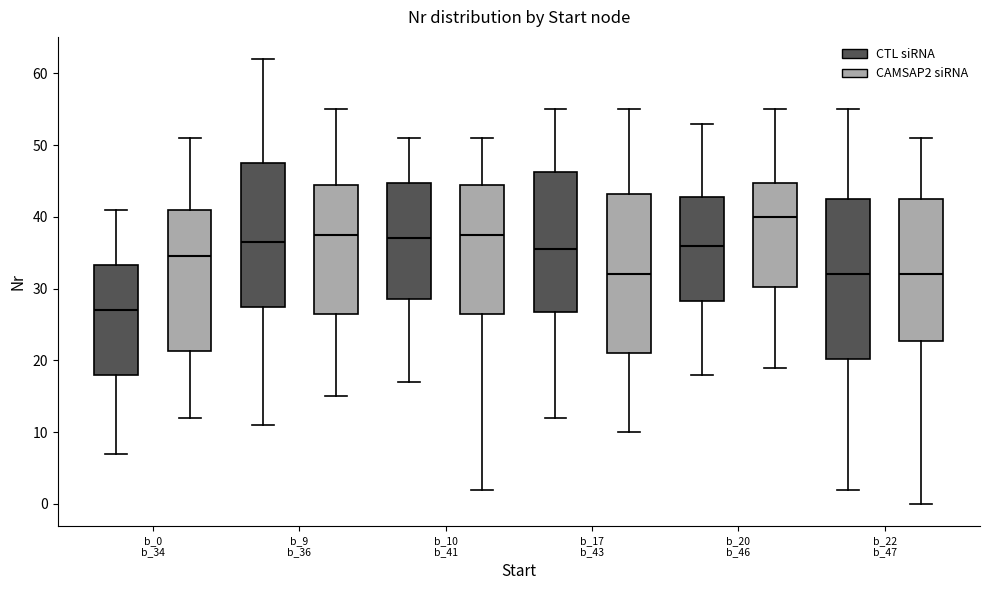

Reading left to right, transcribe this box plot: for each box, give where its median line is, the range the box spans, and where its two whiskers end, as read against the y-axis. The values are not printed on the chart, so give them approximately, as read against the axis.

b_0 b_34 (CTL siRNA): median 27, box 18 to 33, whiskers 7 to 41
b_0 b_34 (CAMSAP2 siRNA): median 35, box 21 to 41, whiskers 12 to 51
b_9 b_36 (CTL siRNA): median 37, box 28 to 48, whiskers 11 to 62
b_9 b_36 (CAMSAP2 siRNA): median 38, box 27 to 45, whiskers 15 to 55
b_10 b_41 (CTL siRNA): median 37, box 29 to 45, whiskers 17 to 51
b_10 b_41 (CAMSAP2 siRNA): median 38, box 27 to 45, whiskers 2 to 51
b_17 b_43 (CTL siRNA): median 36, box 27 to 46, whiskers 12 to 55
b_17 b_43 (CAMSAP2 siRNA): median 32, box 21 to 43, whiskers 10 to 55
b_20 b_46 (CTL siRNA): median 36, box 28 to 43, whiskers 18 to 53
b_20 b_46 (CAMSAP2 siRNA): median 40, box 30 to 45, whiskers 19 to 55
b_22 b_47 (CTL siRNA): median 32, box 20 to 43, whiskers 2 to 55
b_22 b_47 (CAMSAP2 siRNA): median 32, box 23 to 43, whiskers 0 to 51